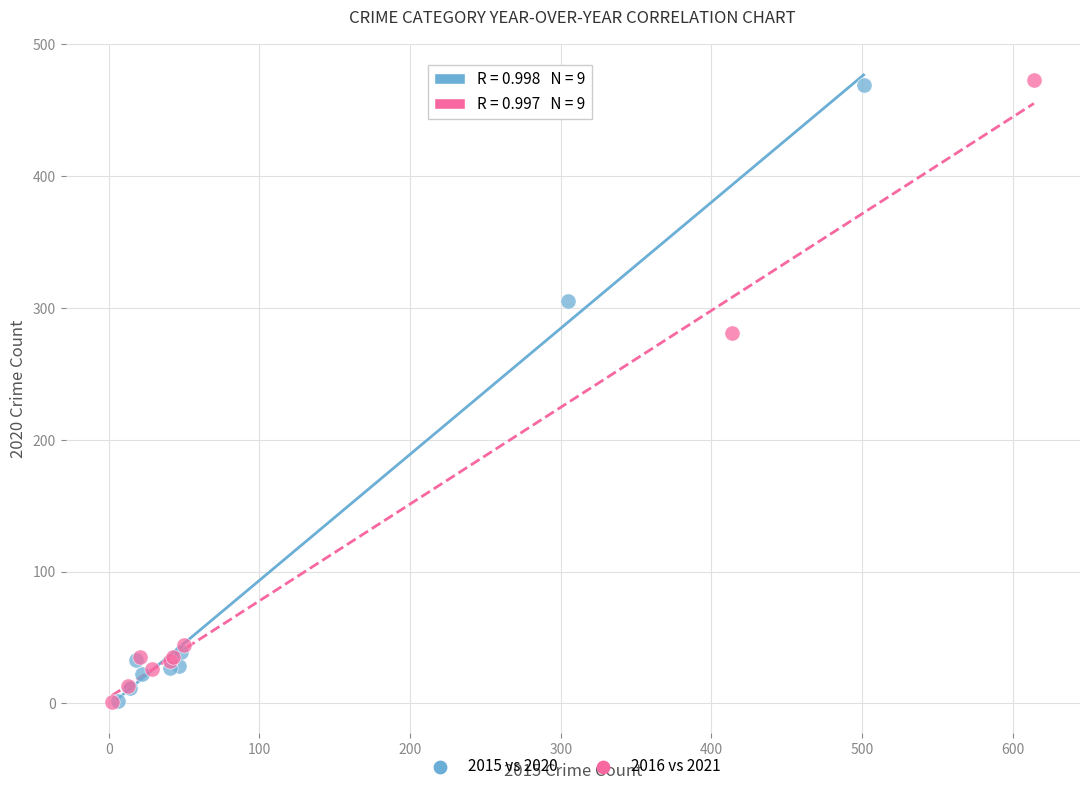

Which series has the largest Y range (max minus min)?

2016 vs 2021